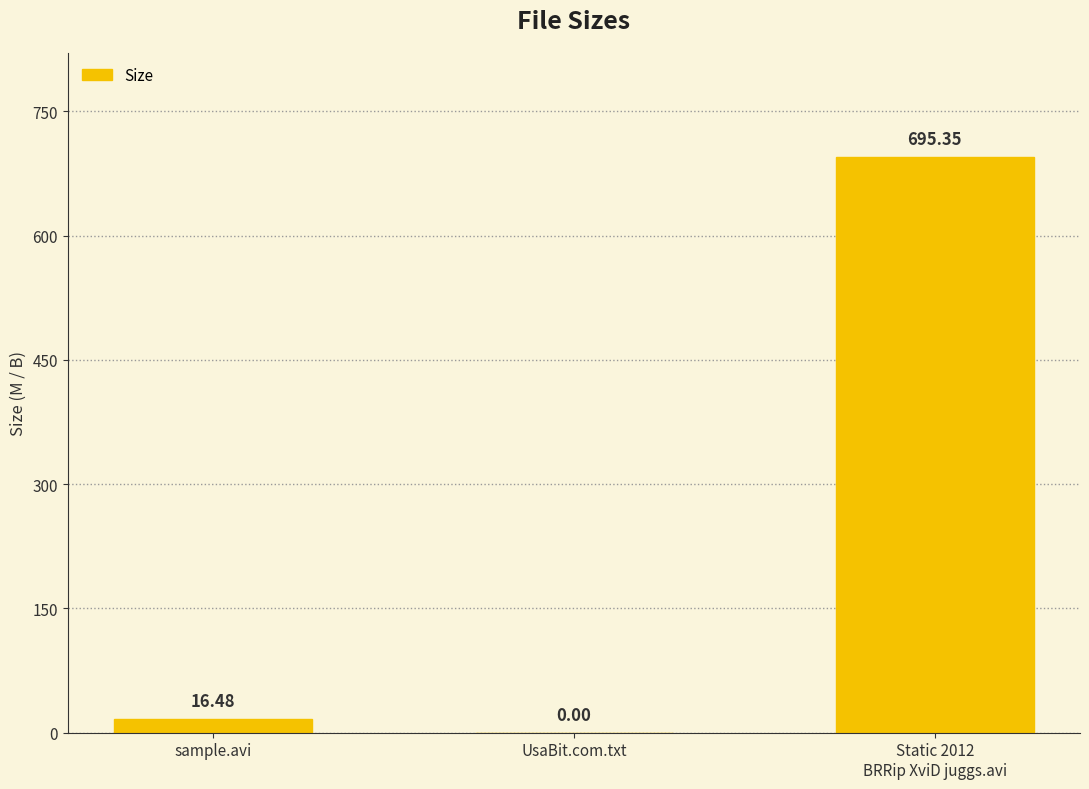

How many data points are above 16?

2